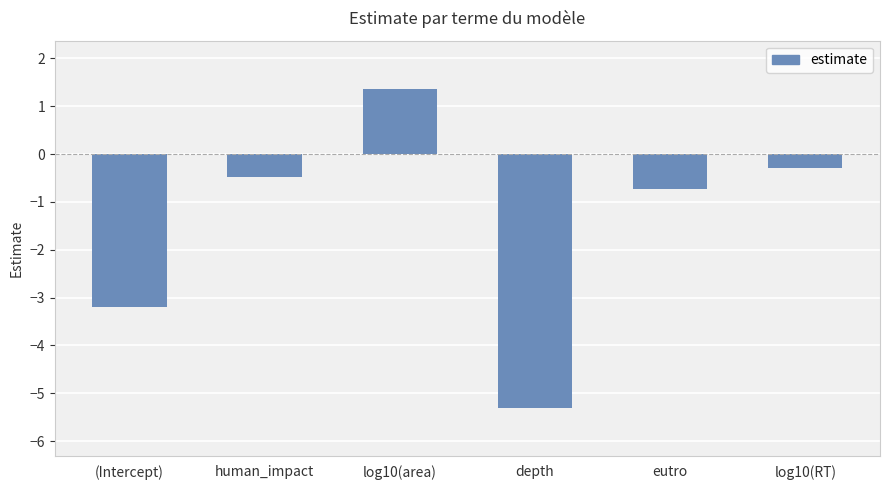

Which label corresponds to the largest value in the chart?

log10(area)